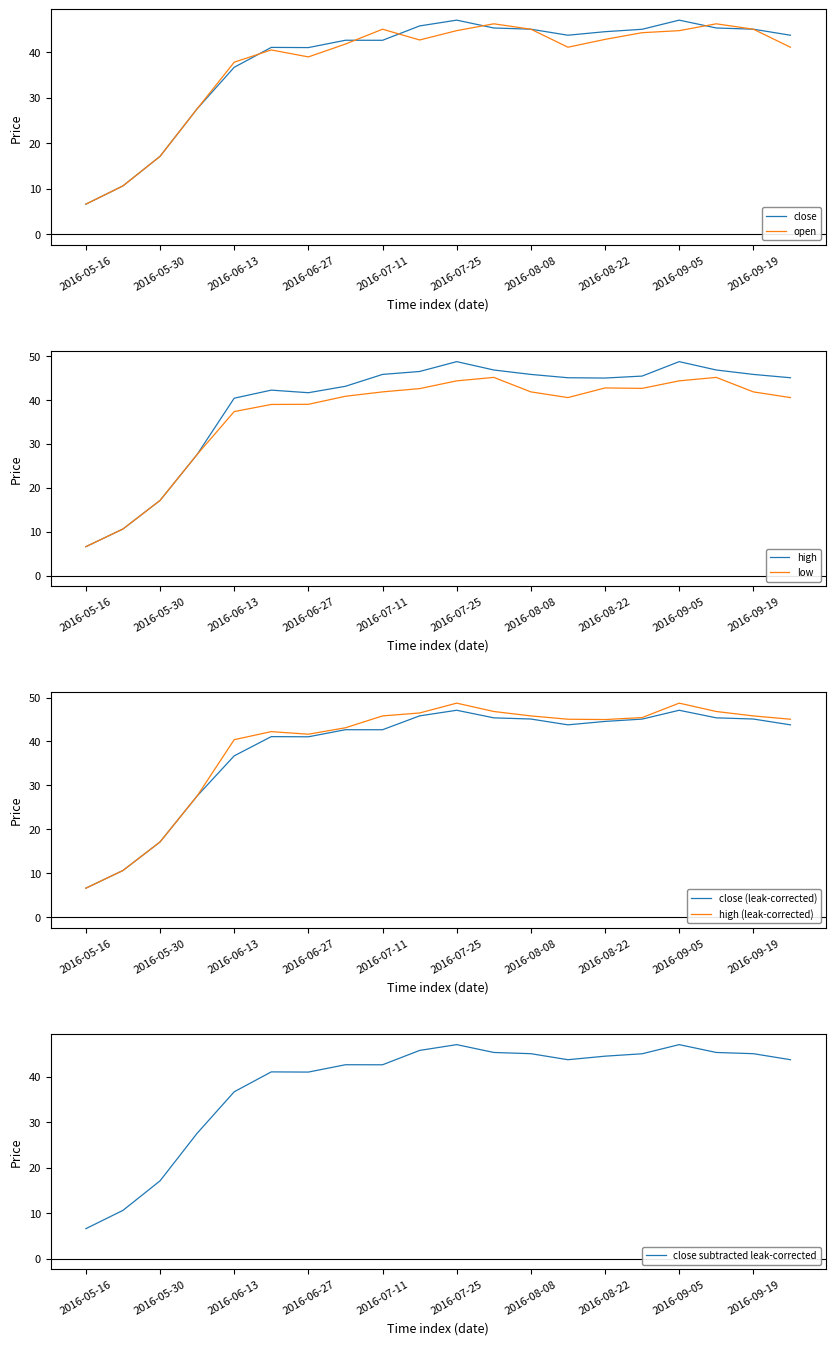

Where is low nearest to the value 25?

2016-06-06